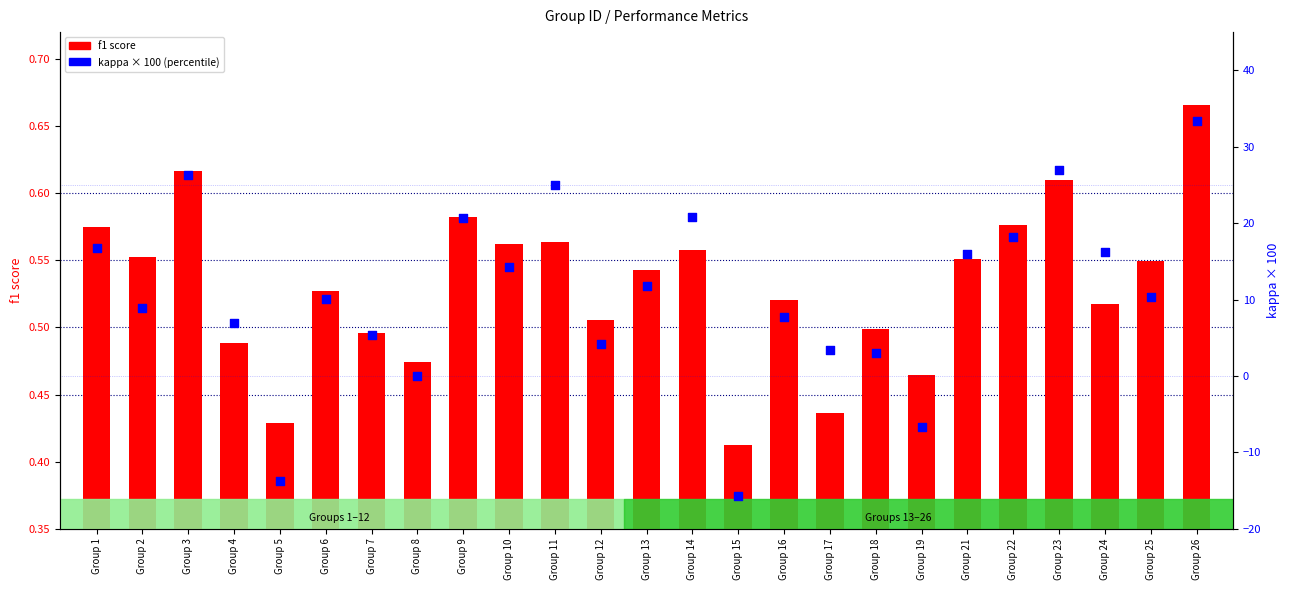

What is the total value across all series at Group 23?

27.6